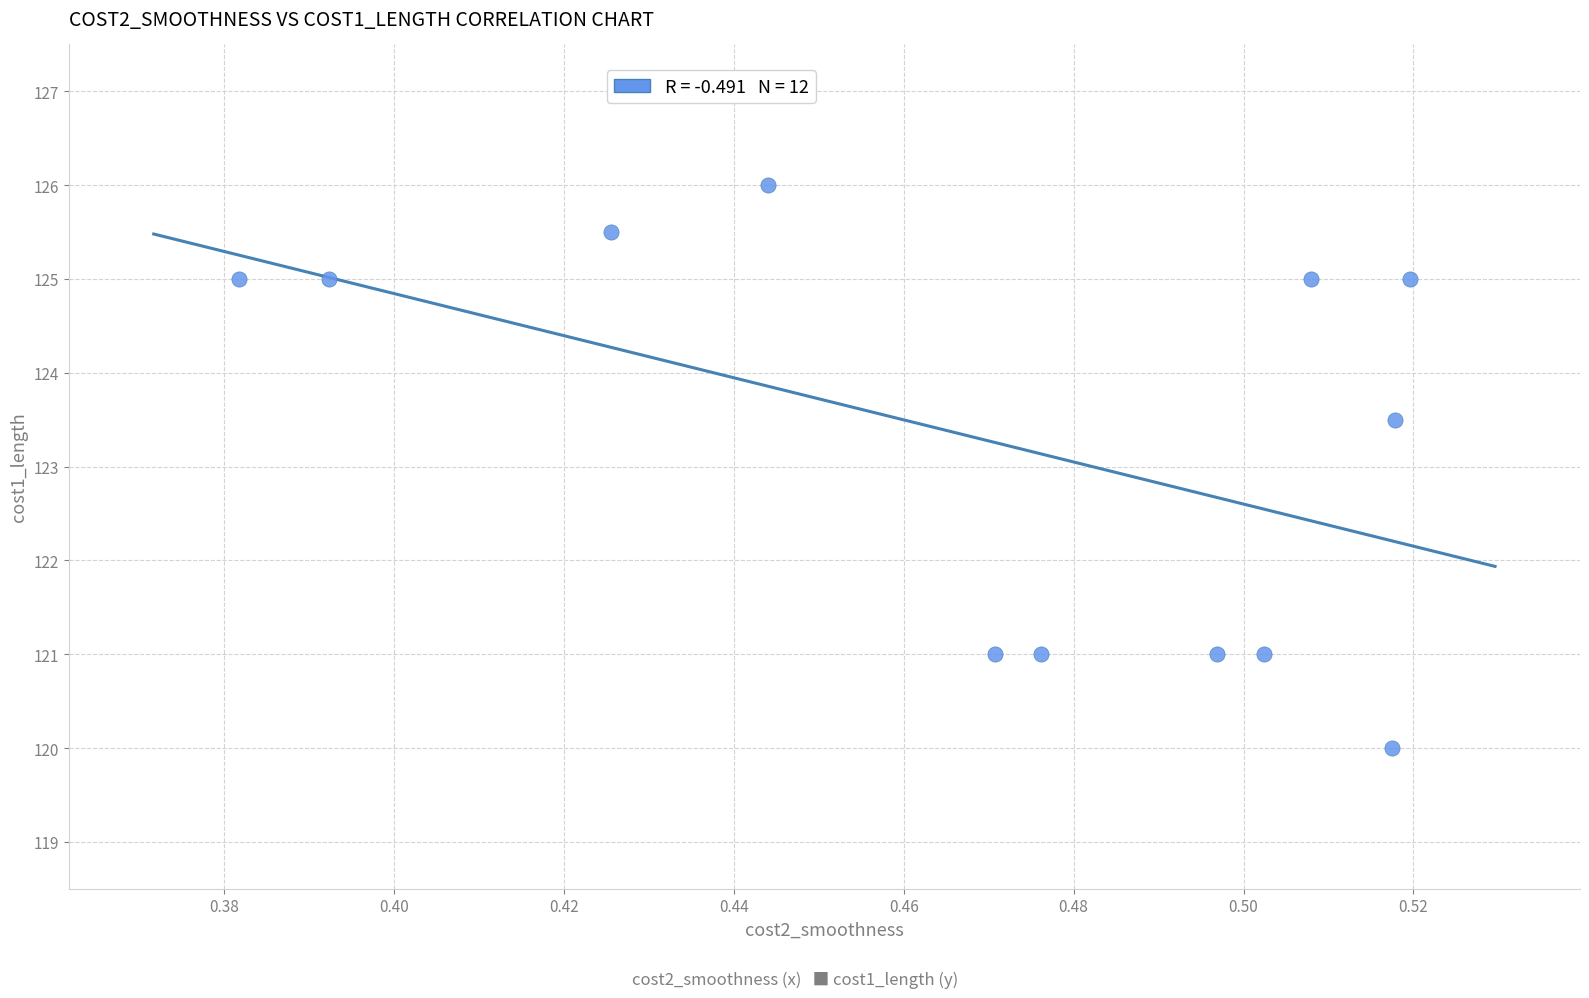

What is the average X value?

0.5